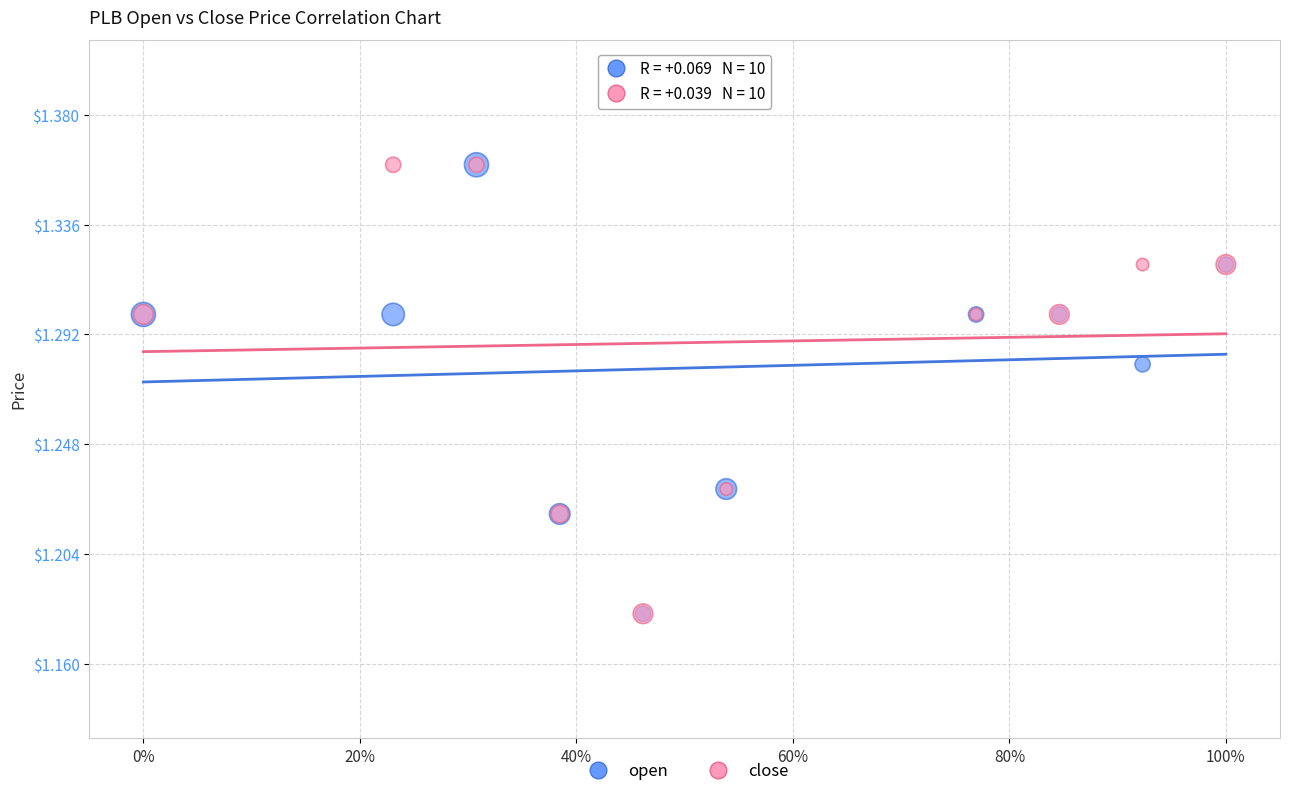

What are all the series names shown in the legend?

open, close